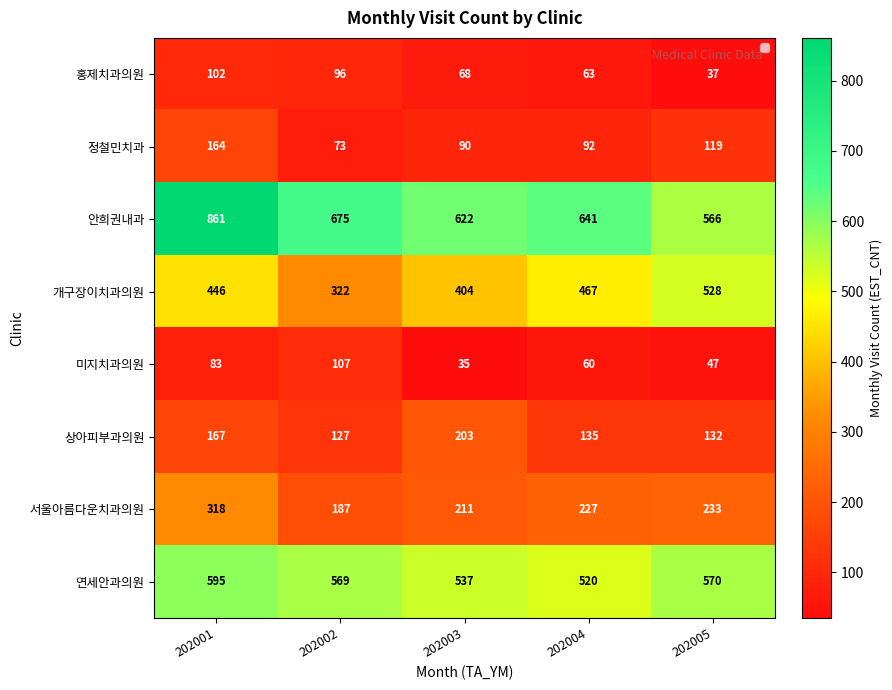

The 정철민치과 series shows 112 at 202002. True or false?

False